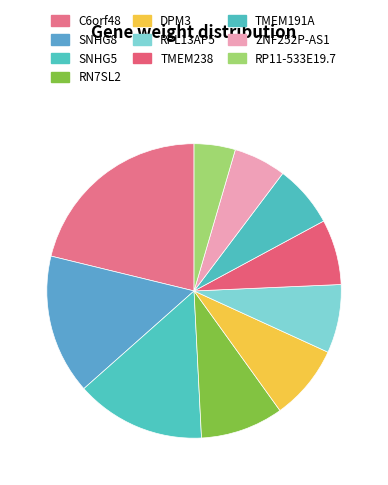

How many segments does this pie chart have?

10